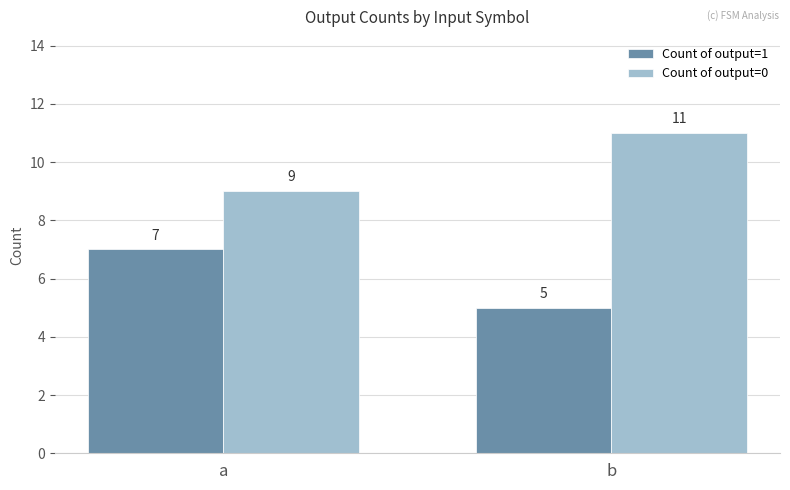

What is the greatest value displayed?

11